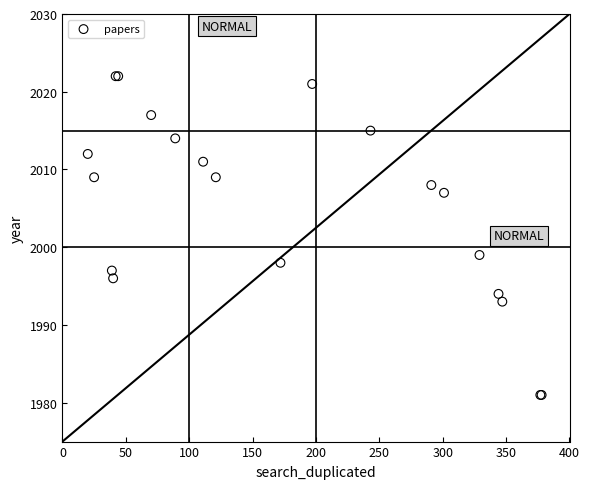

What Y value in the scatter plot is closest to 2001?

1999